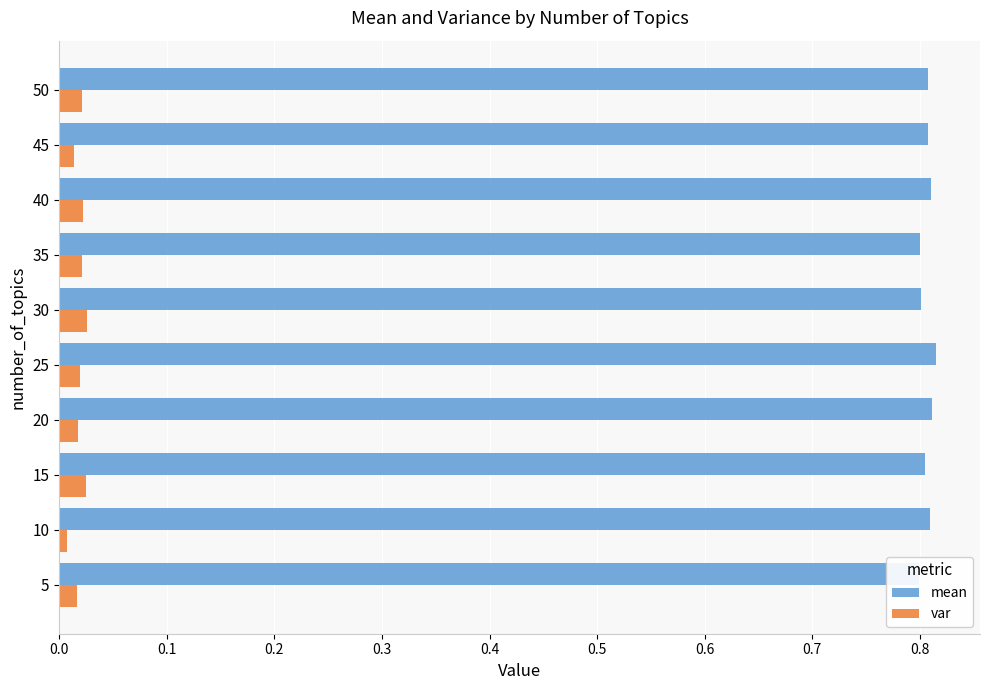

At how many categories does at least one series exceed 0?

10